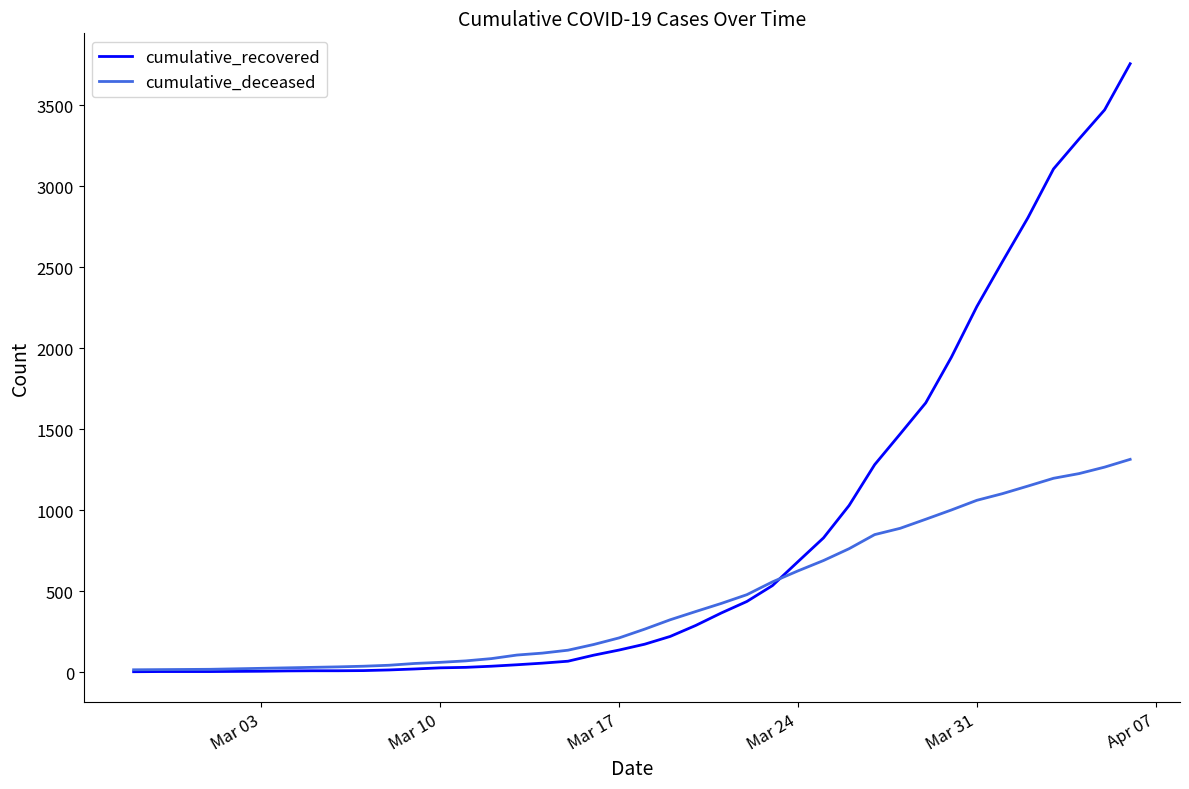

List the series in order of their peak value, lowest first.

cumulative_deceased, cumulative_recovered